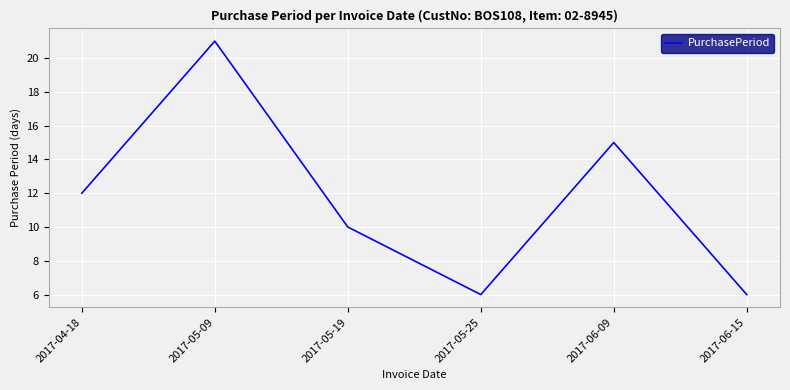

Approximately how many times larger is the value at 2017-06-09 compared to 2017-06-15?

2.5